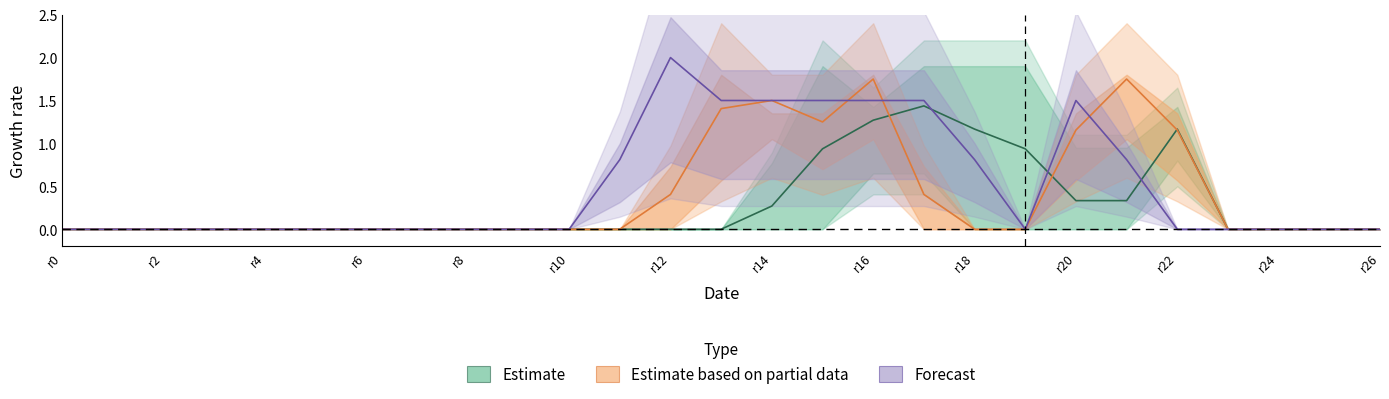

What position from the left is r22?

23